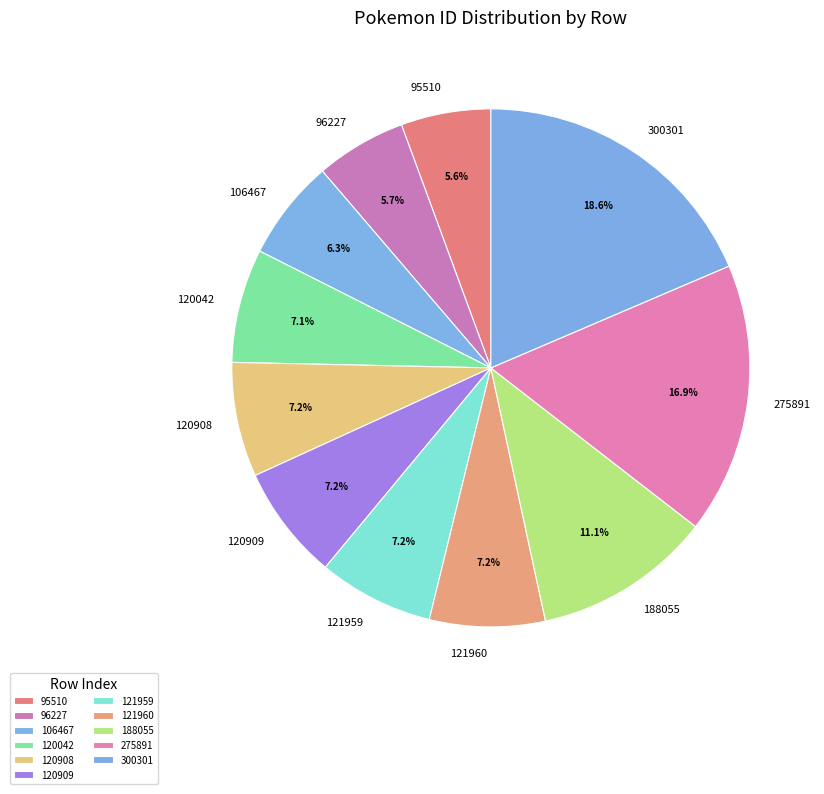

Does 121960 account for over 50% of the chart?

No